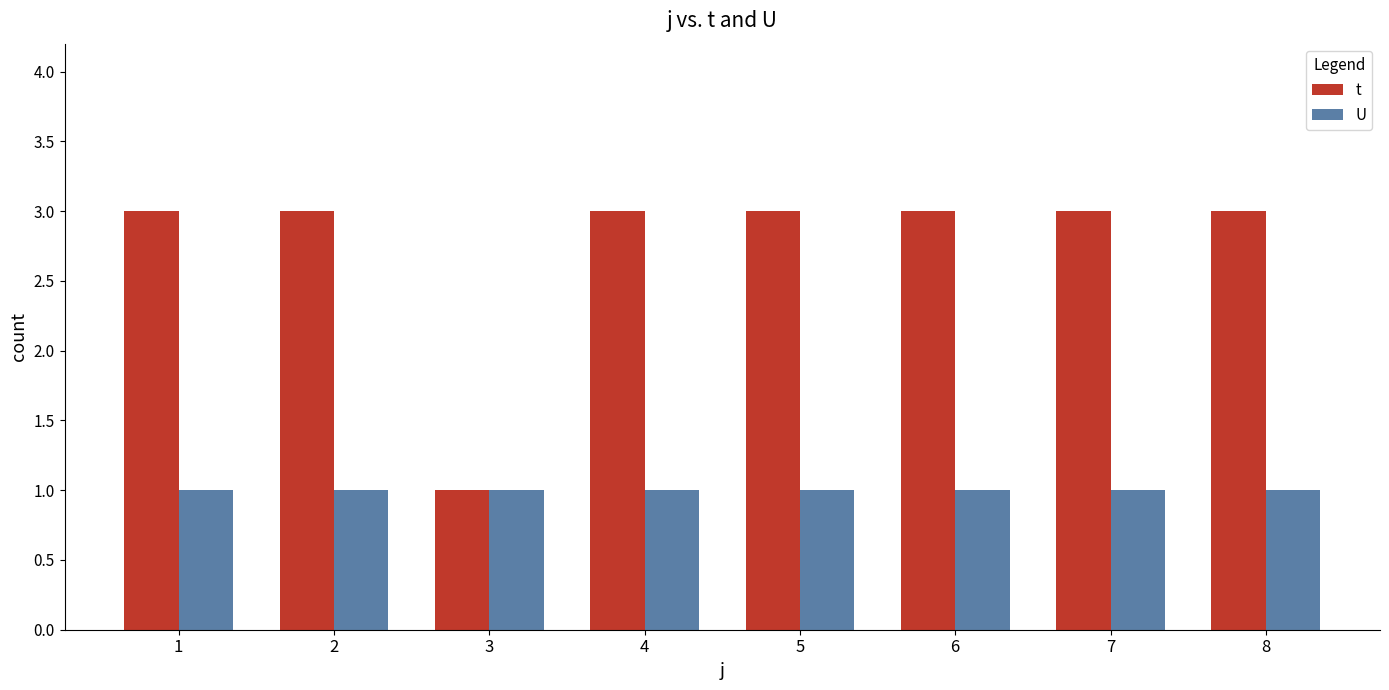

List the series in order of their peak value, highest first.

t, U